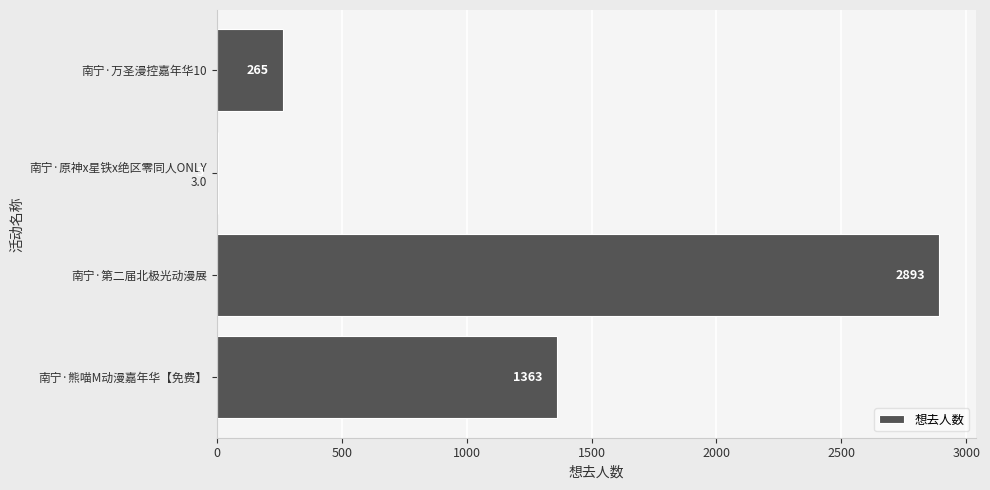

Approximately how many times larger is the value at 南宁·第二届北极光动漫展 compared to 南宁·熊喵M动漫嘉年华【免费】?

2.1